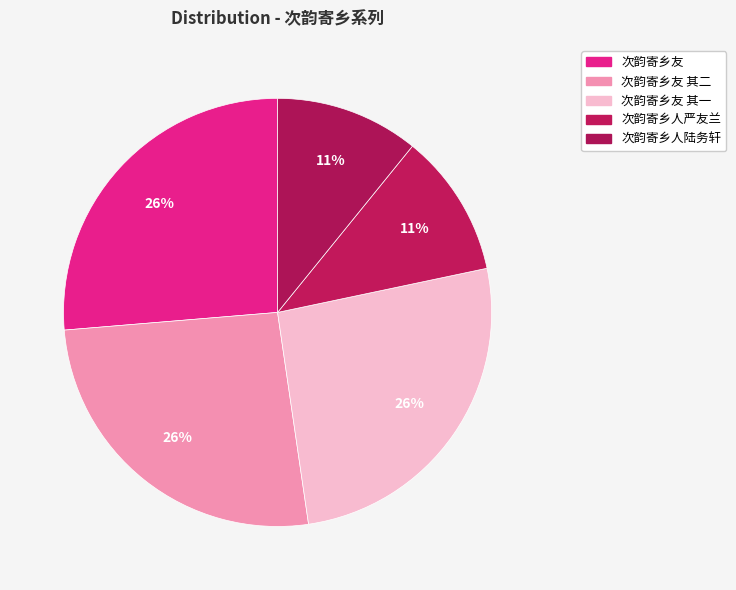

Count the number of slices in the pie.

5